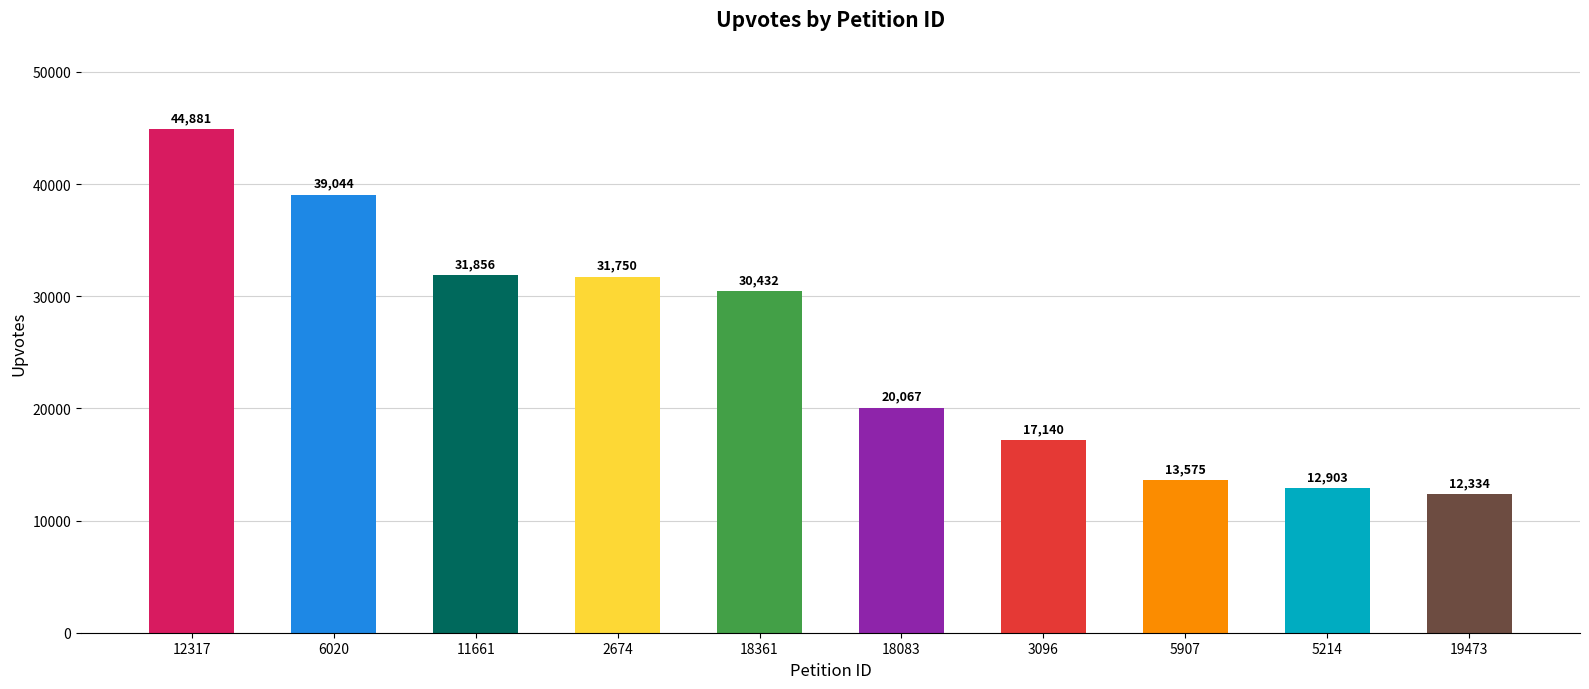

Is it true that the value at 6020 is 8426?

False